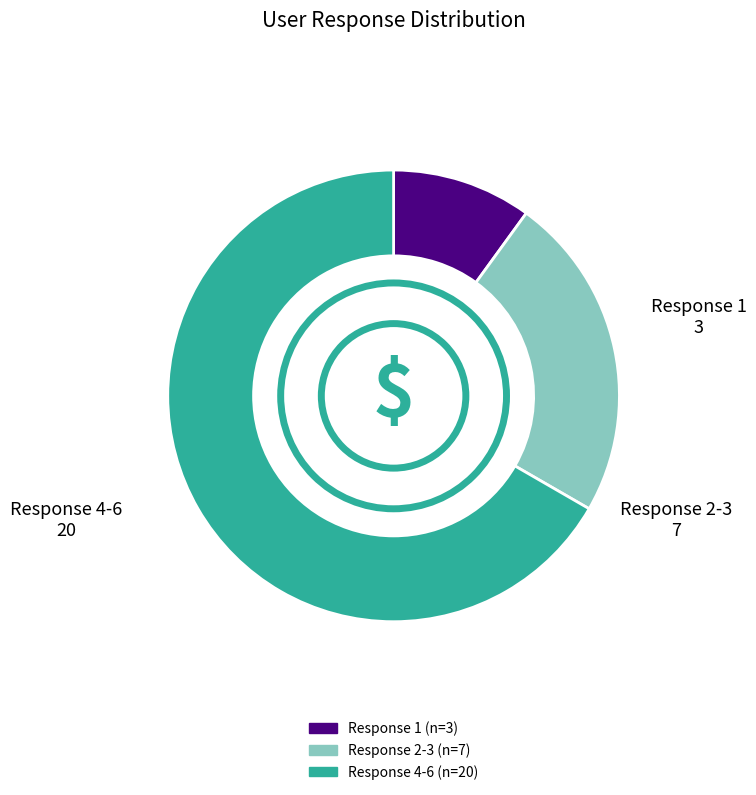

Count the number of slices in the pie.

3